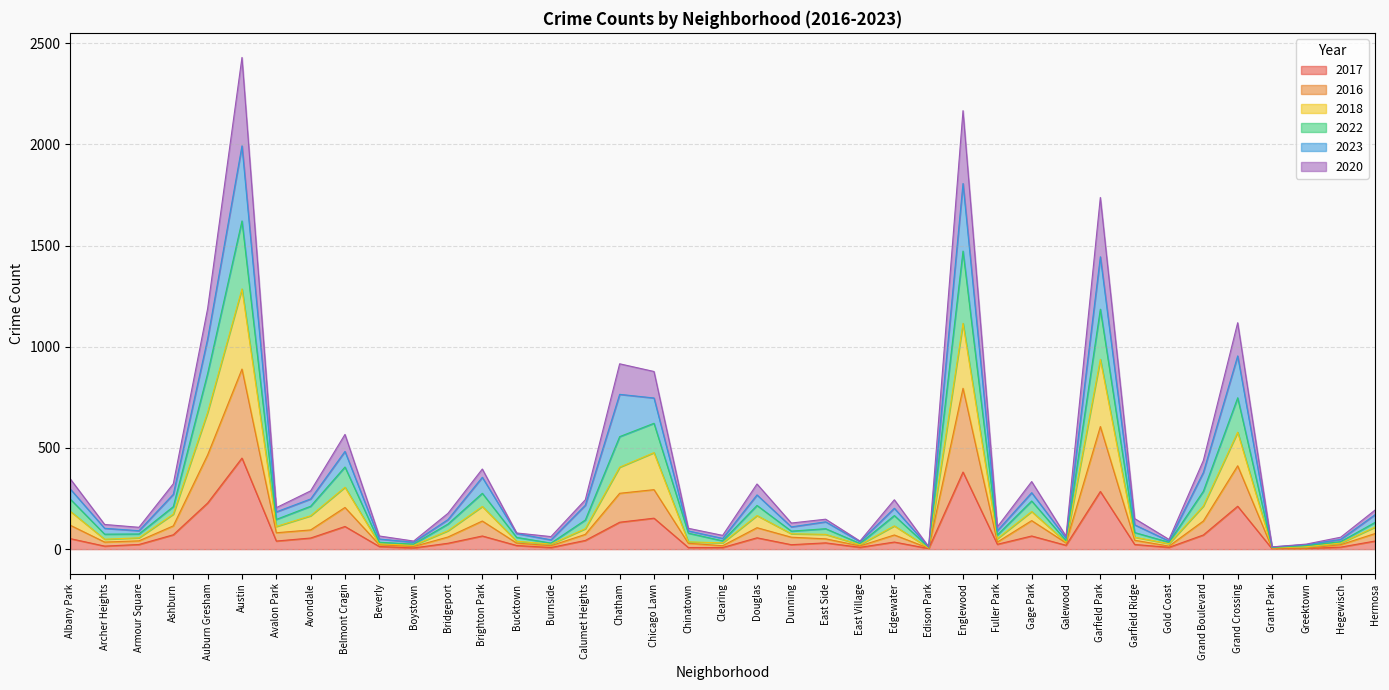

True or false: 2023 and 2022 cross at least once.

False